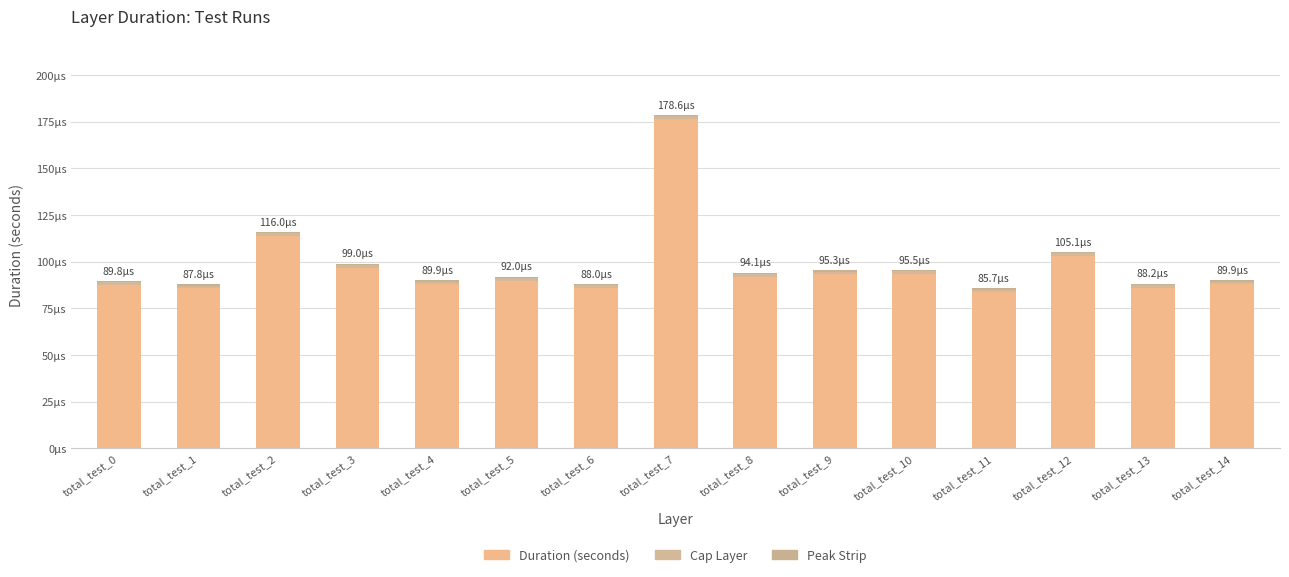

List the labels in order of value, largest first.

total_test_7, total_test_2, total_test_12, total_test_3, total_test_10, total_test_9, total_test_8, total_test_5, total_test_4, total_test_14, total_test_0, total_test_13, total_test_6, total_test_1, total_test_11